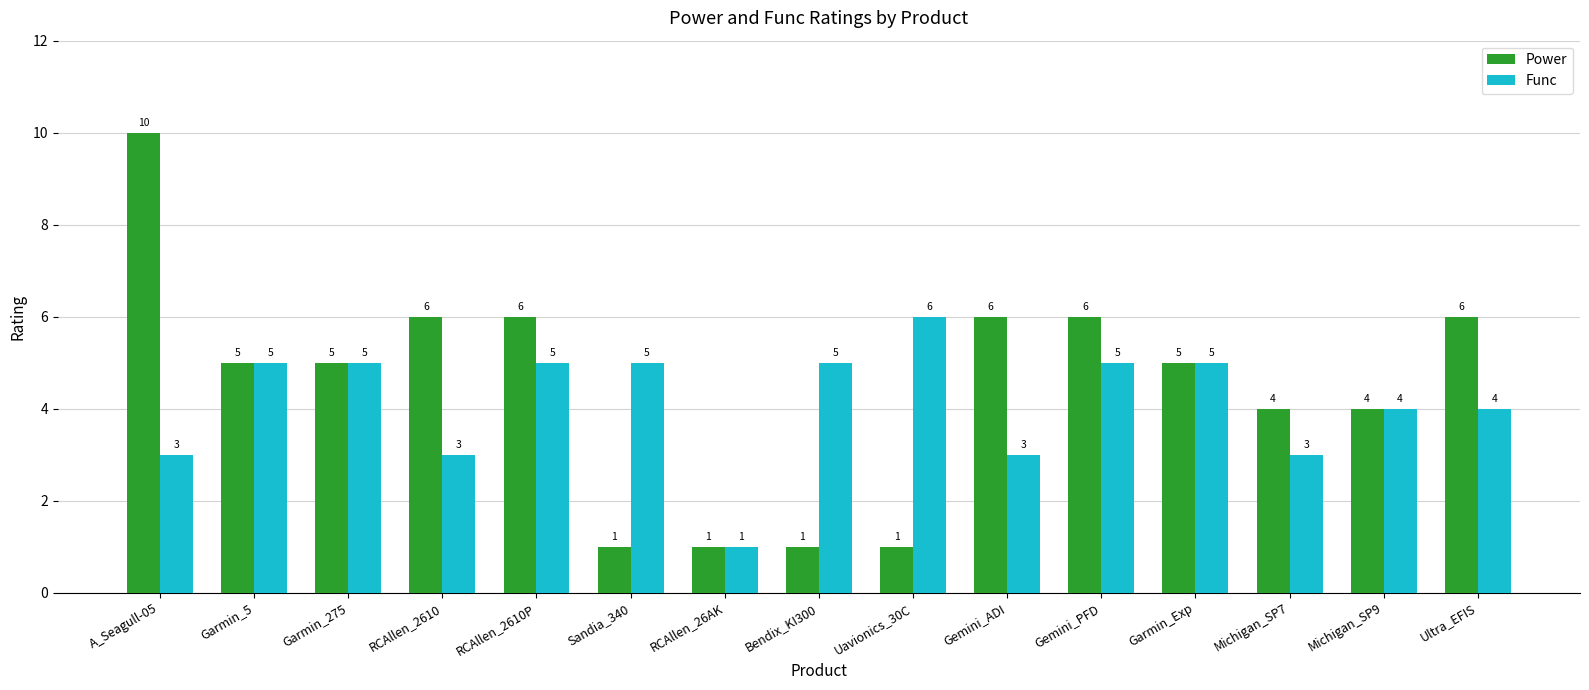

Count the Func values in the range 3 to 5.

13